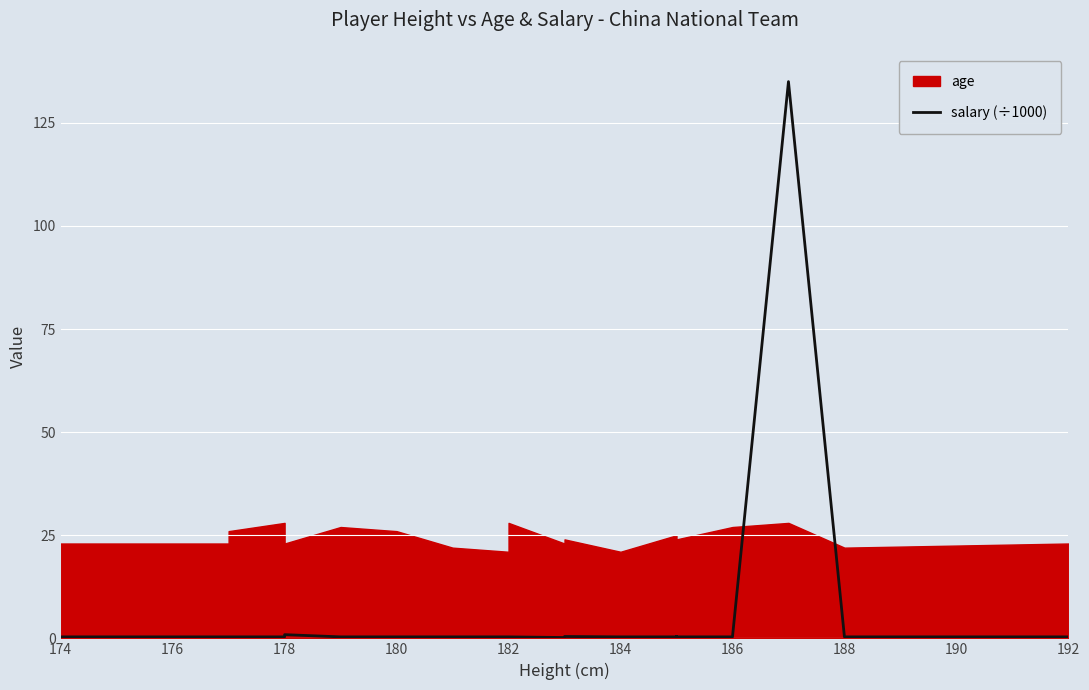

How many lines are shown in the chart?

1